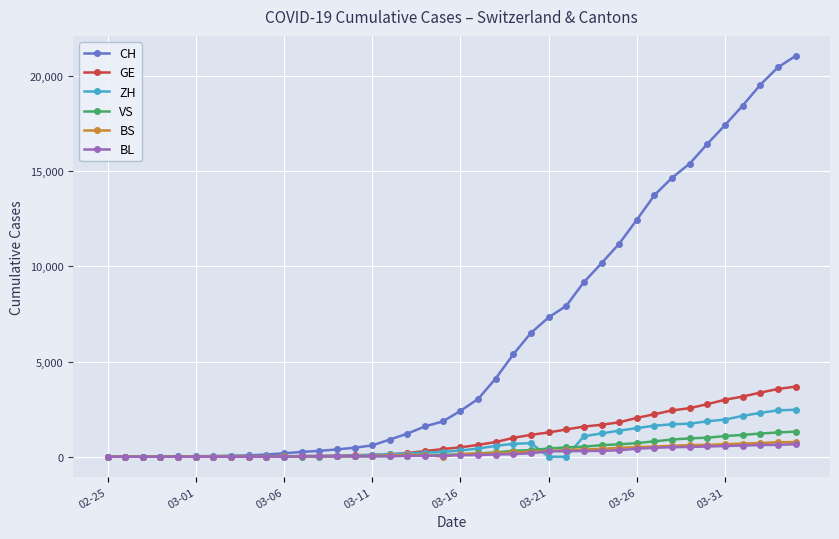

After their last crossing, which series has the higher values: VS or BS?

VS